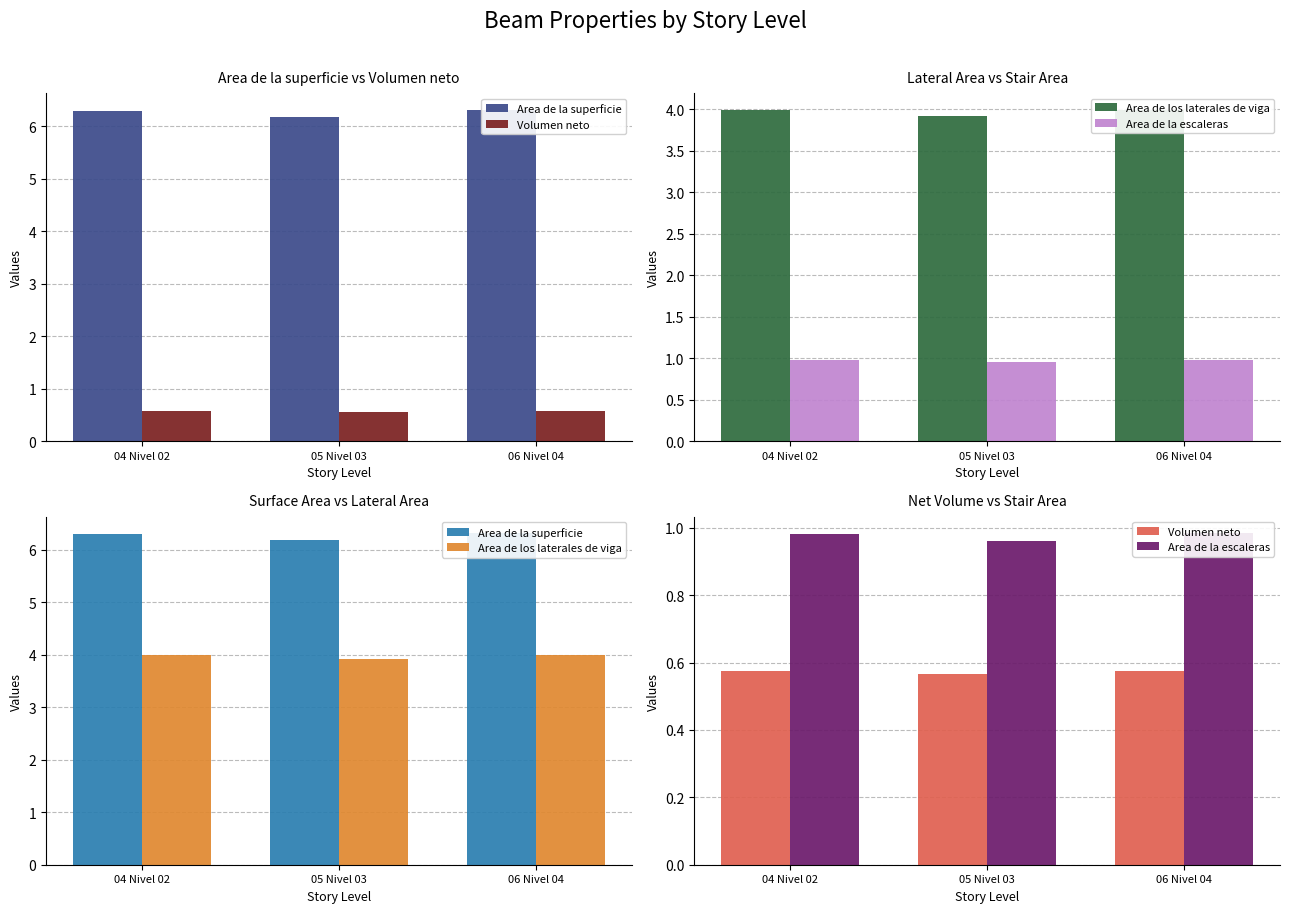

How many groups of bars are there?

3